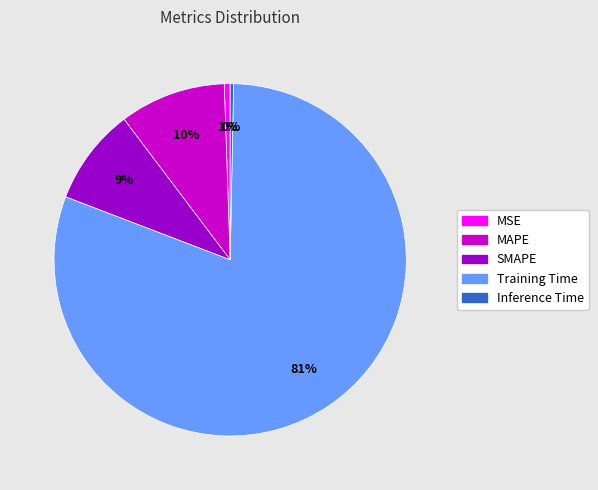

Which category has the biggest portion of the pie?

Training Time